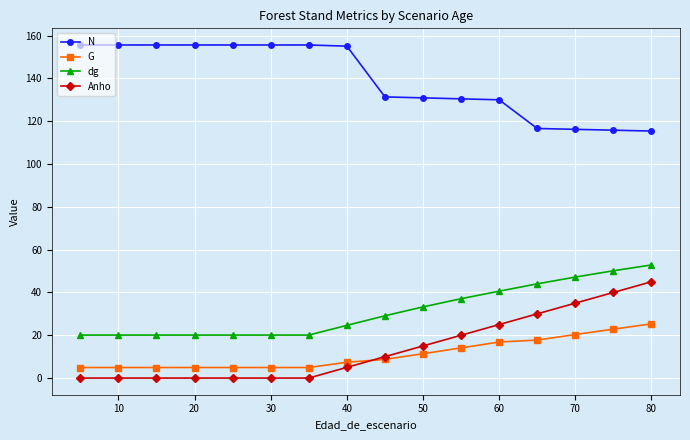

What is the value of the N point at the 5th from the left?

155.6